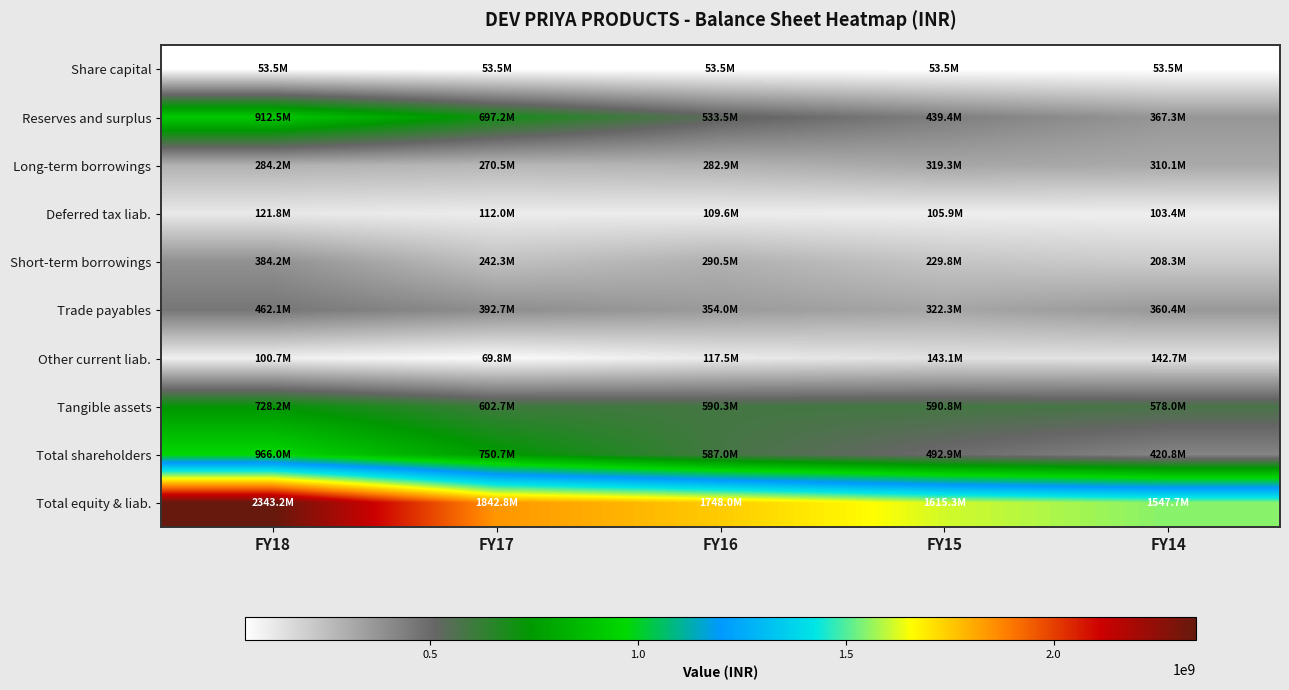

Which category has the highest value across all series?

FY18